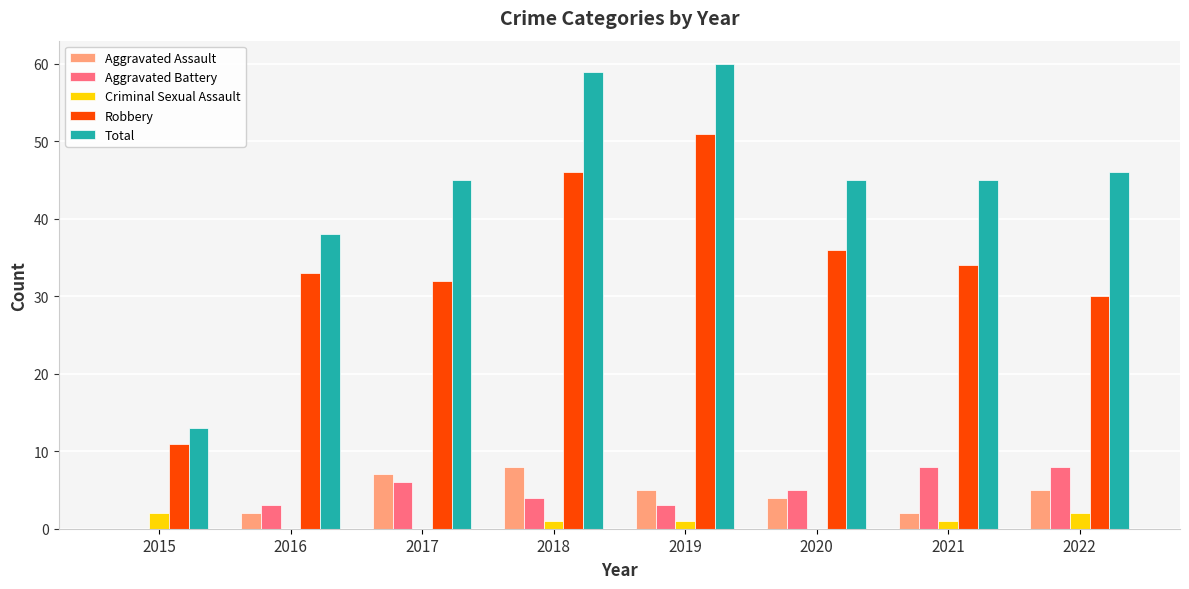

Which series changed the most between 2015 and 2016?

Total